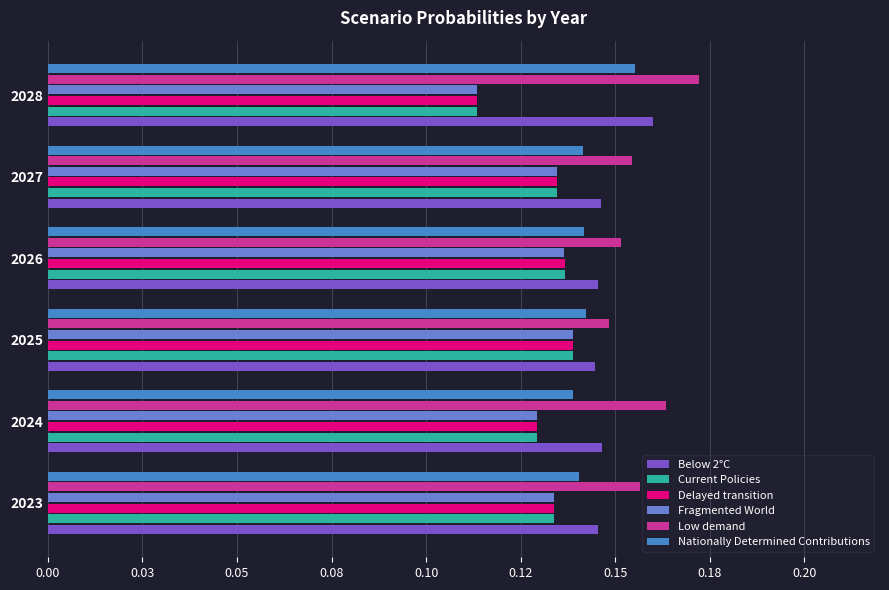

What is the value of the Nationally Determined Contributions bar at the 6th from the left?

0.2